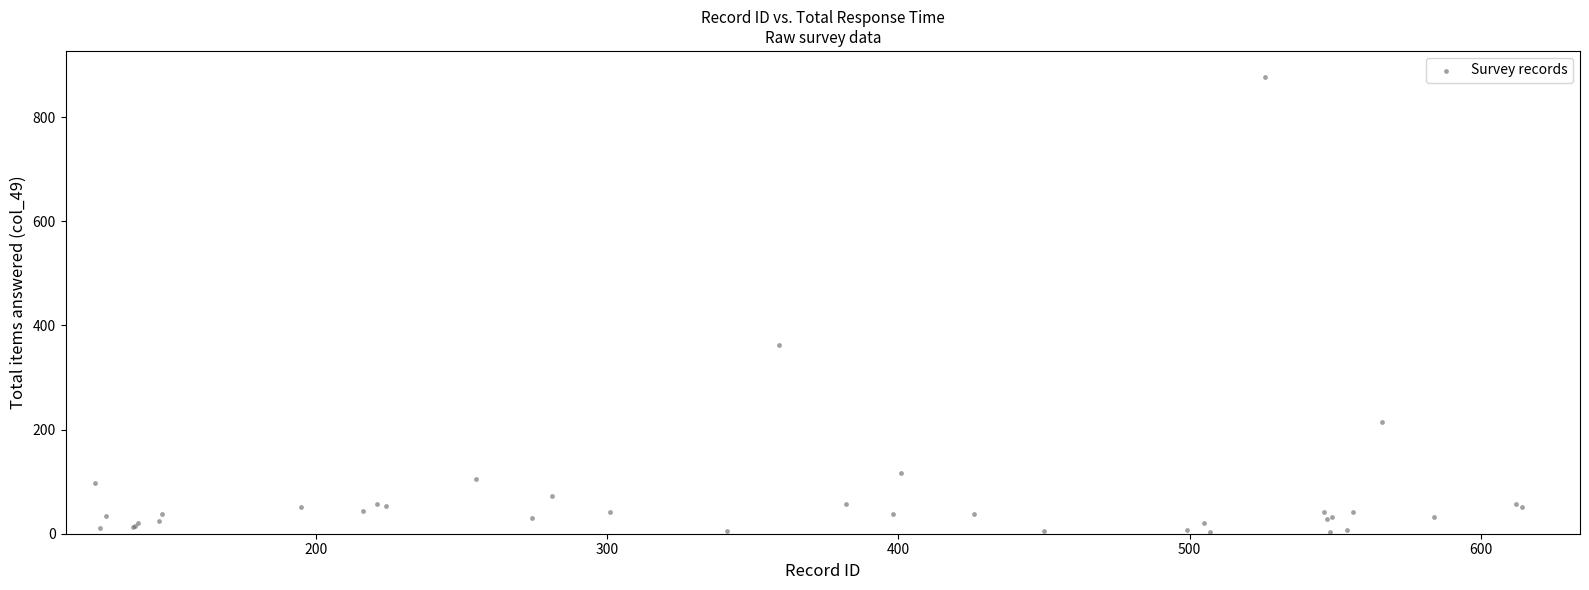

What Y value in the scatter plot is closest to 440?

362